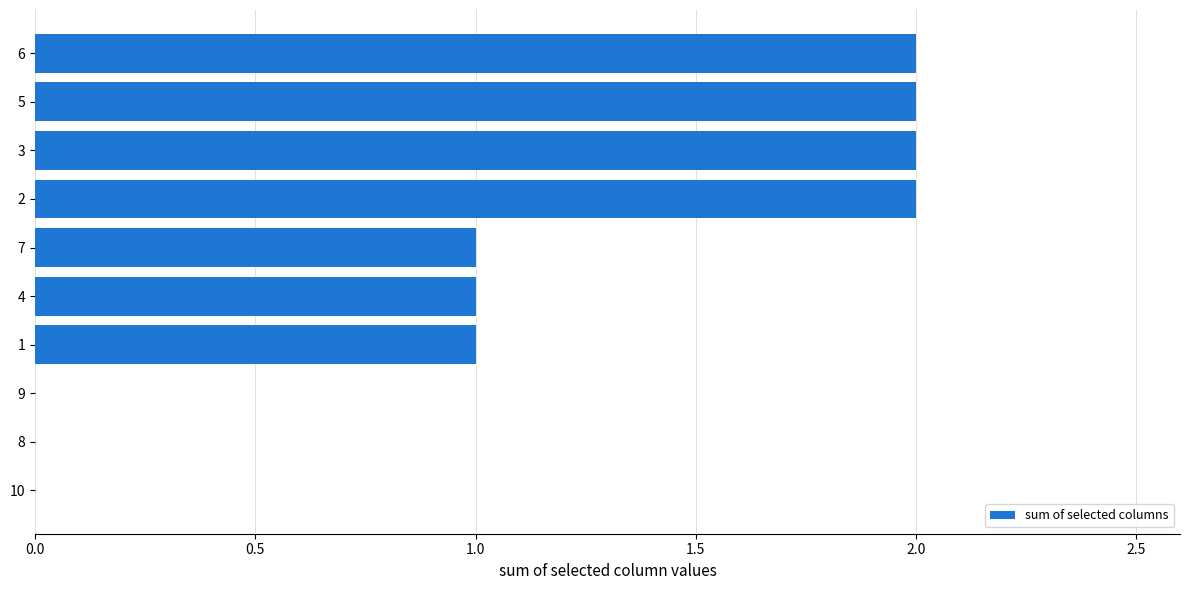

What is the greatest value displayed?

2